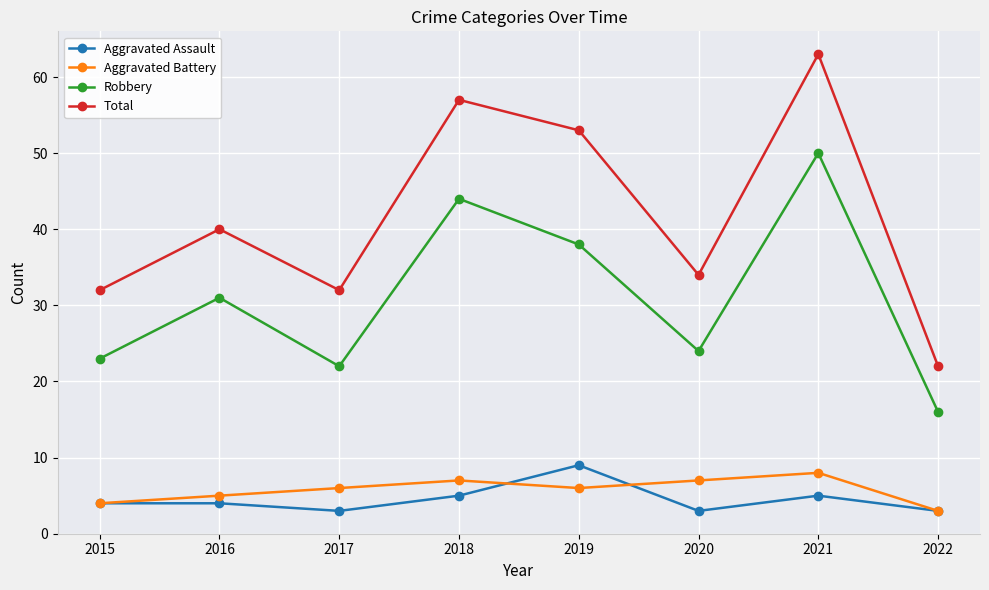

Reading left to right, extract all data points from this chart.

Aggravated Assault: 2015=4	2016=4	2017=3	2018=5	2019=9	2020=3	2021=5	2022=3
Aggravated Battery: 2015=4	2016=5	2017=6	2018=7	2019=6	2020=7	2021=8	2022=3
Robbery: 2015=23	2016=31	2017=22	2018=44	2019=38	2020=24	2021=50	2022=16
Total: 2015=32	2016=40	2017=32	2018=57	2019=53	2020=34	2021=63	2022=22